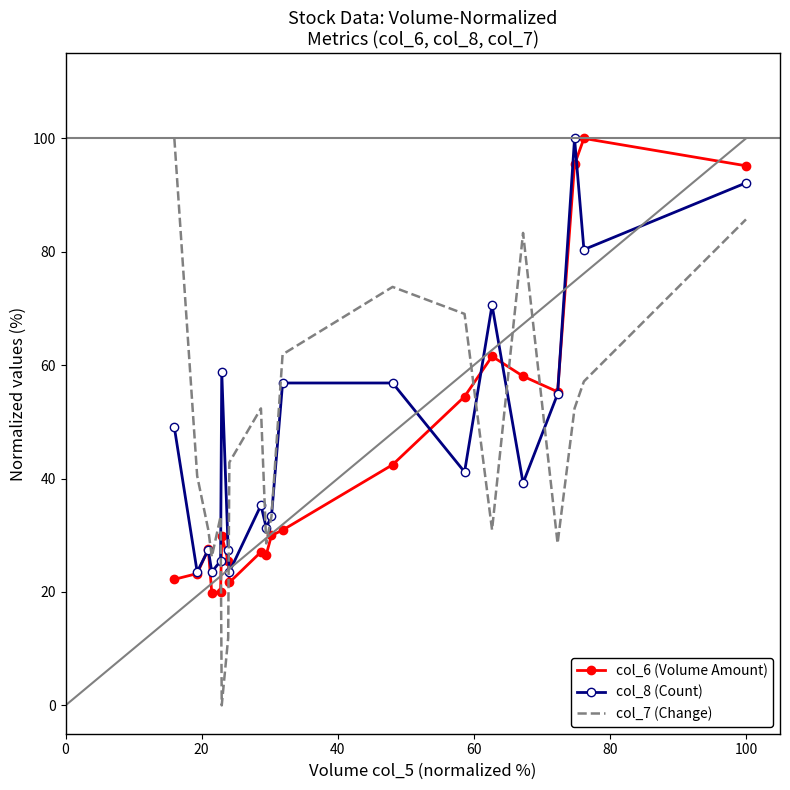

Which series has the widest spread of values?

col_7 (Change)